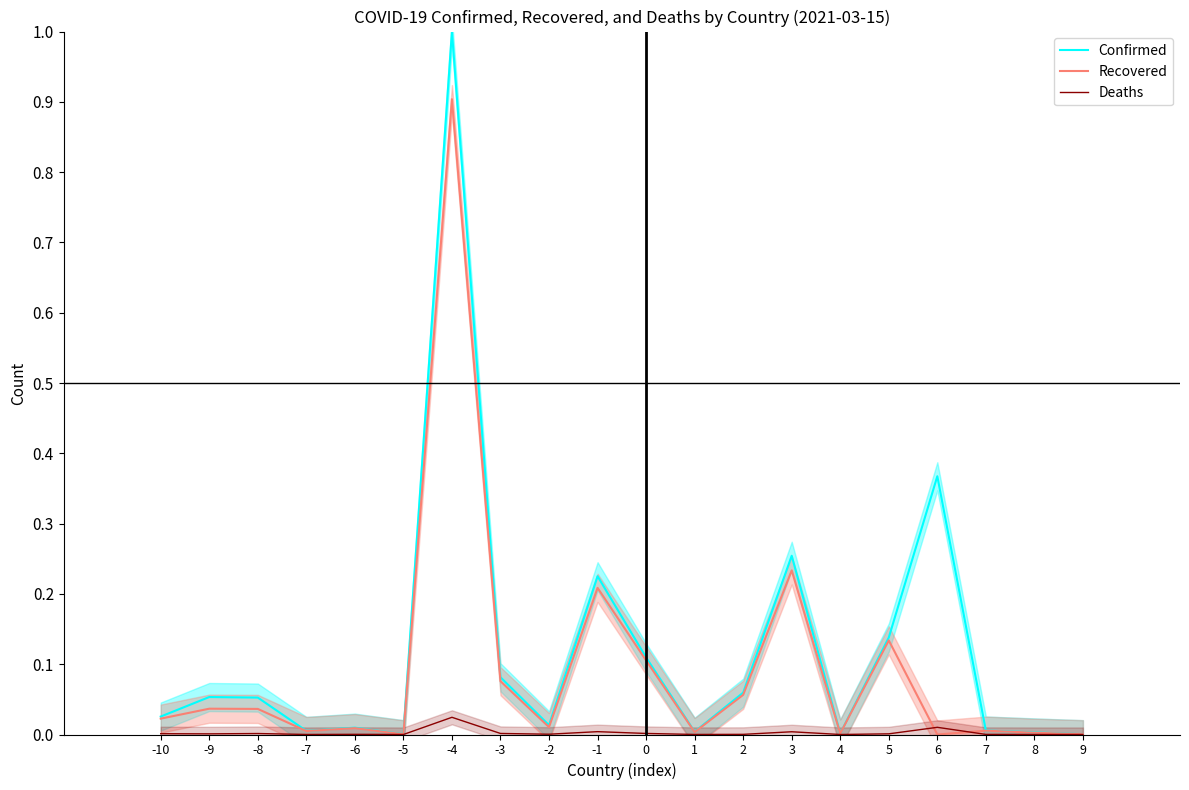

Read the Confirmed value at 6.

0.4